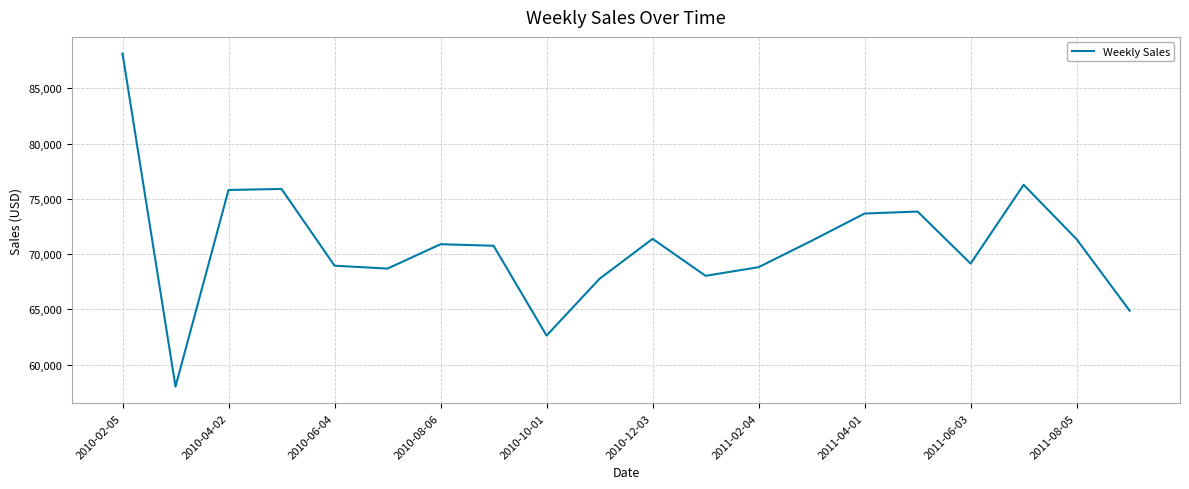

What is the maximum value shown in the chart?

88143.7